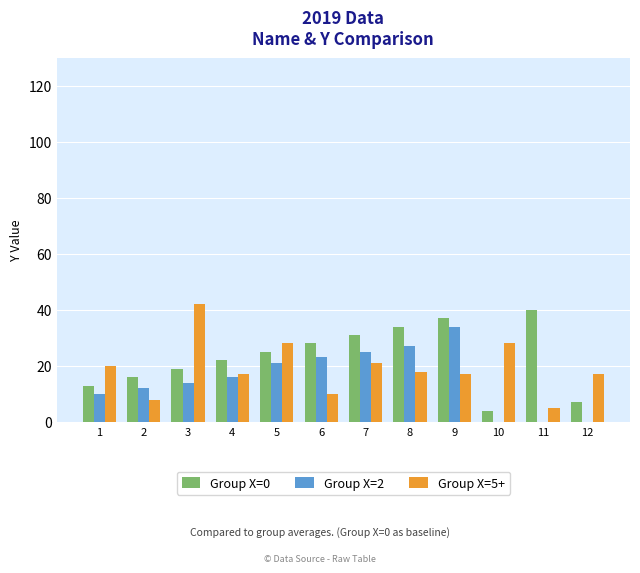

The Group X=2 series shows 23 at 6. True or false?

True